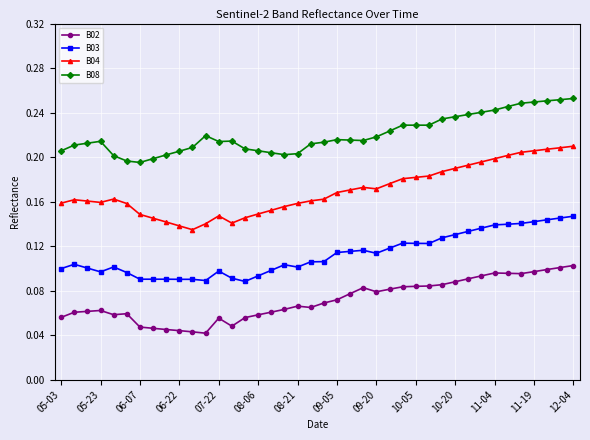

What is the sum of all B03 values?

4.5